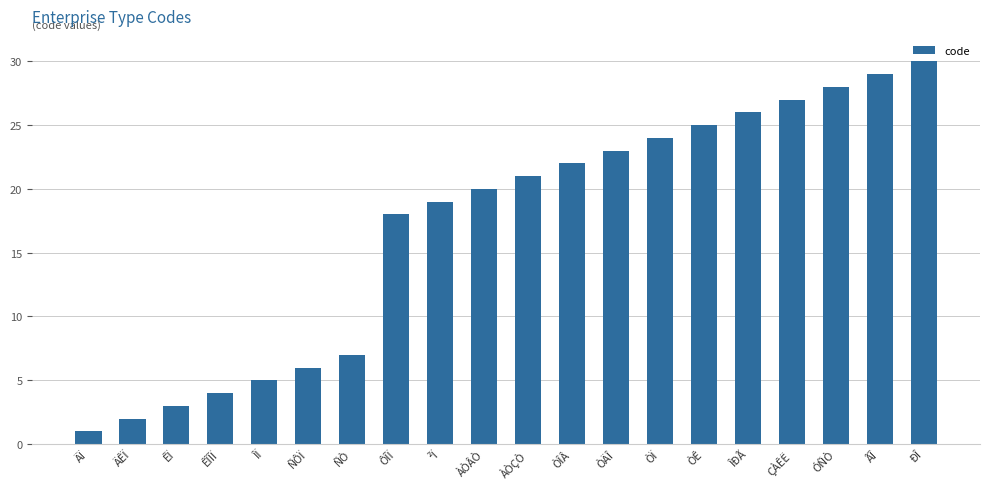

How many bars are there in total?

20